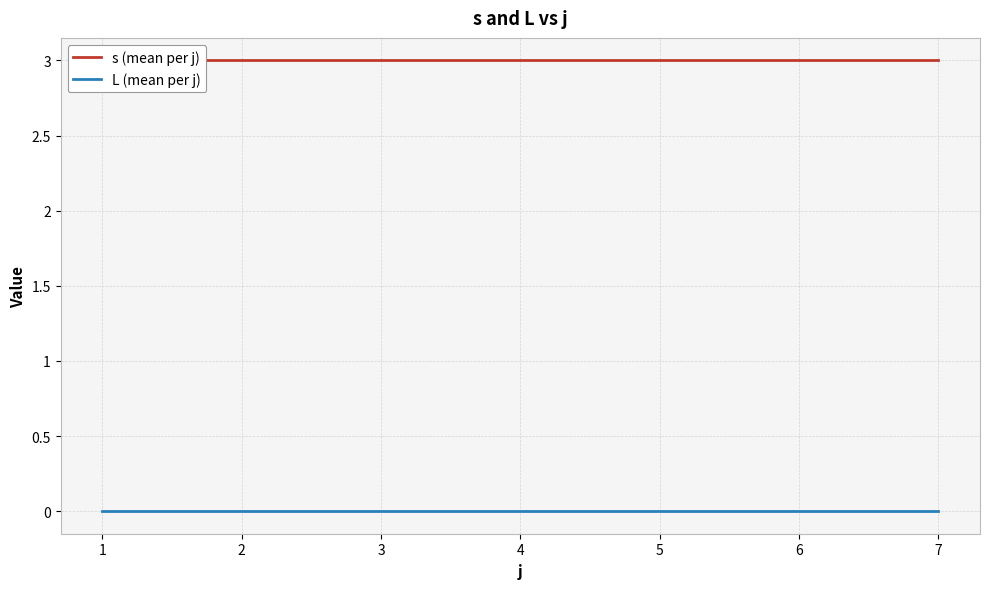

At how many categories does at least one series exceed 2?

7